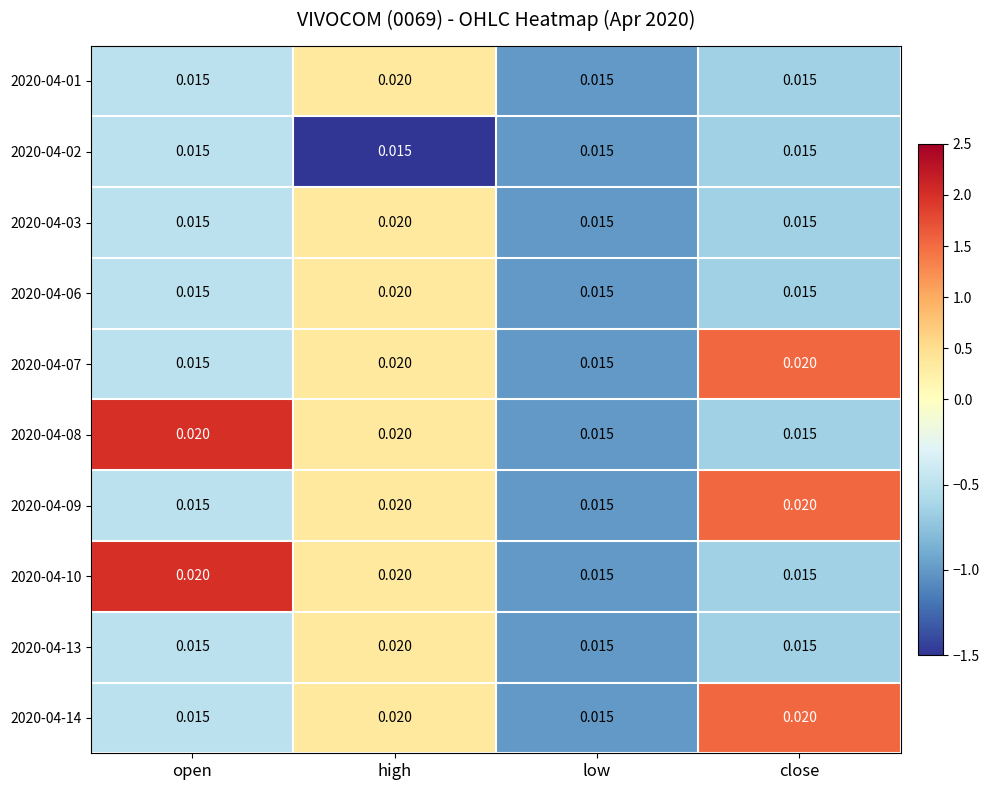

At which category is the sum across all series the highest?

high